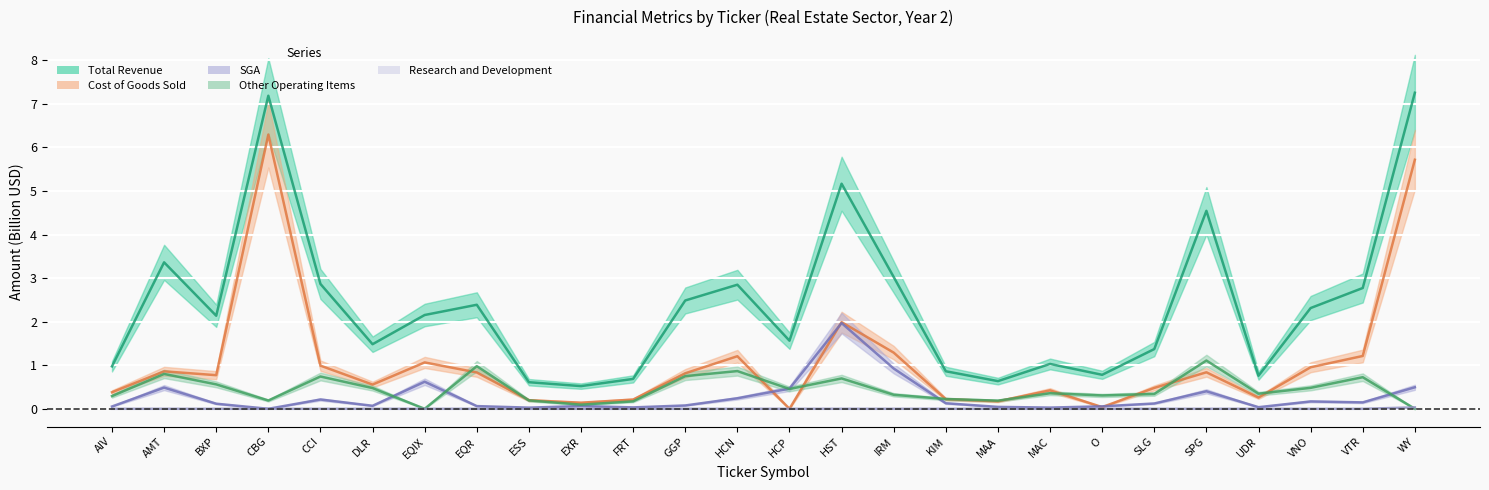

Between AMT and CBG, which series saw the biggest shift?

Cost of Goods Sold